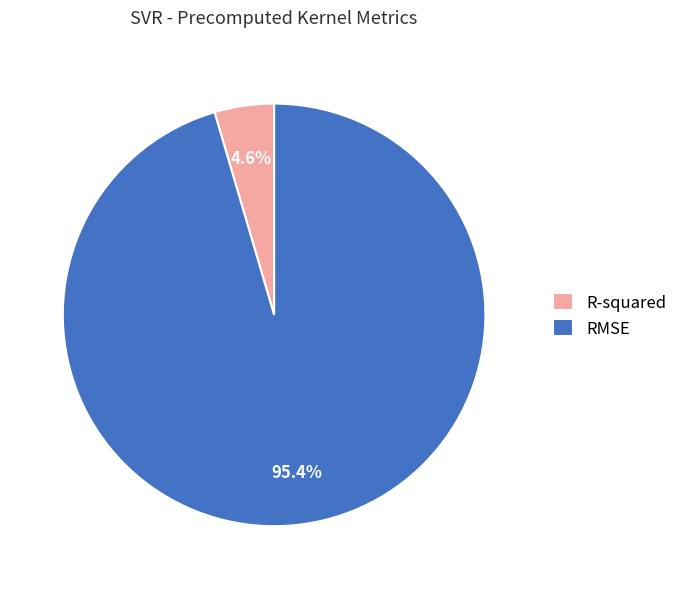

To the nearest percent, what portion does RMSE represent?

95%